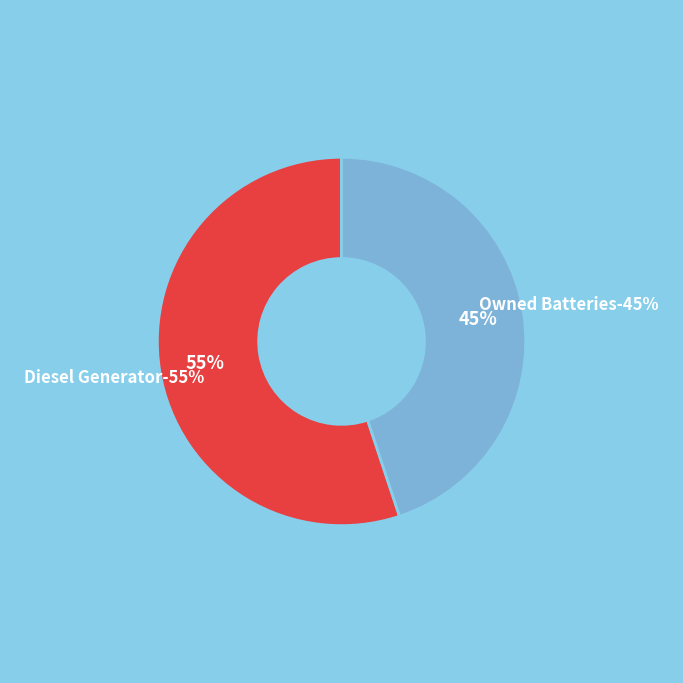

Does Owned Batteries represent more than half of the total?

No